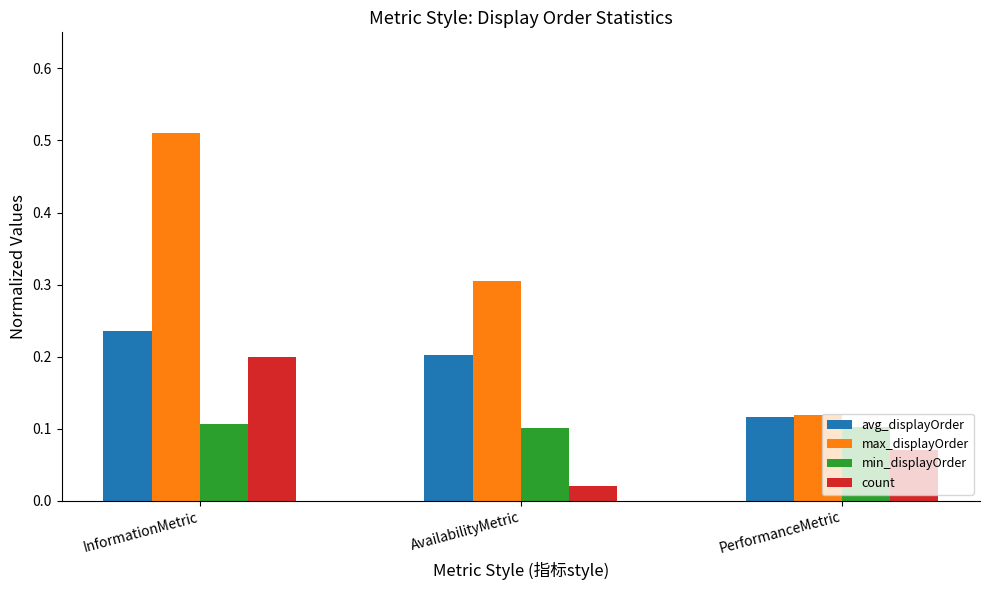

At which category is the sum across all series the highest?

InformationMetric